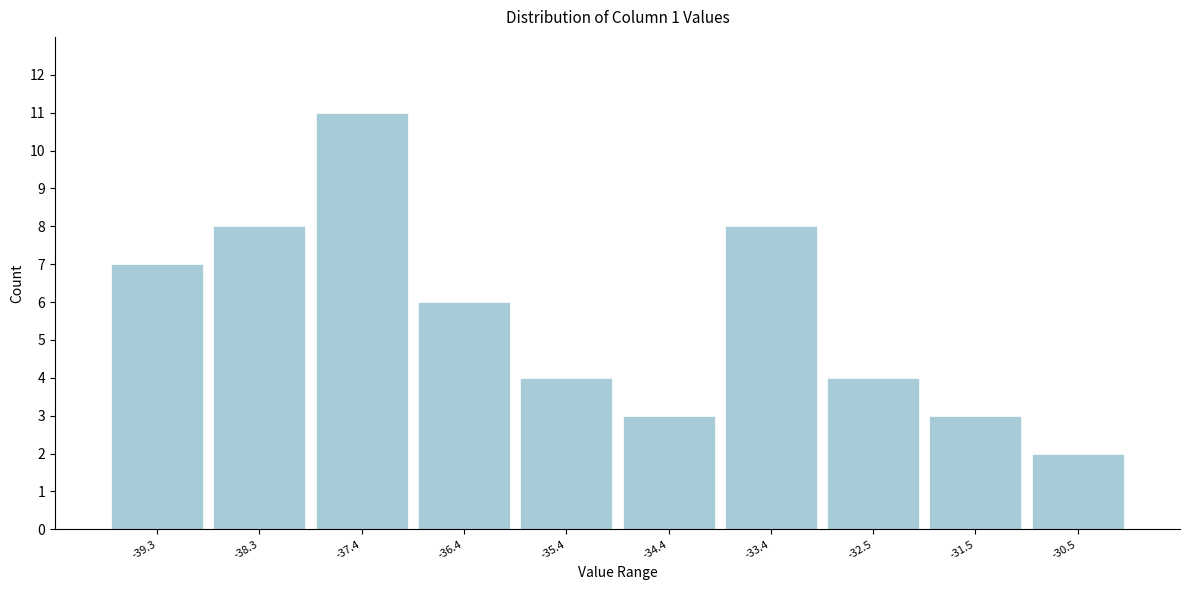

Reading left to right, list every bar in this chart as the range it spans on the x-axis followed by its height. Neither the bar edges nor the heights are printed on the chart, so give them approximately, as read against the axes.

-39.8 to -38.8: 7
-38.8 to -37.8: 8
-37.8 to -36.9: 11
-36.9 to -35.9: 6
-35.9 to -34.9: 4
-34.9 to -33.9: 3
-33.9 to -33.0: 8
-33.0 to -32.0: 4
-32.0 to -31.0: 3
-31.0 to -30.0: 2